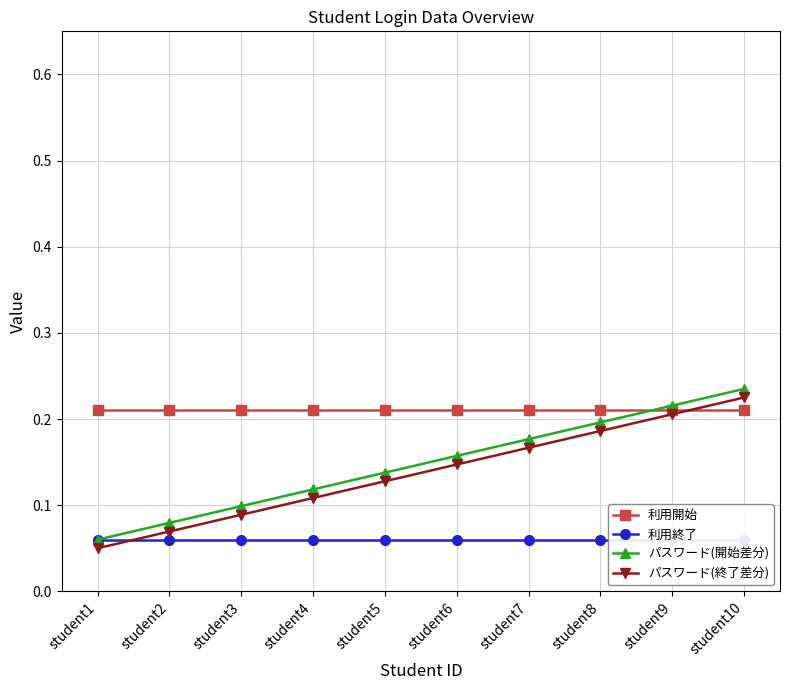

What is the value of the 利用終了 point at the 6th from the left?

0.1